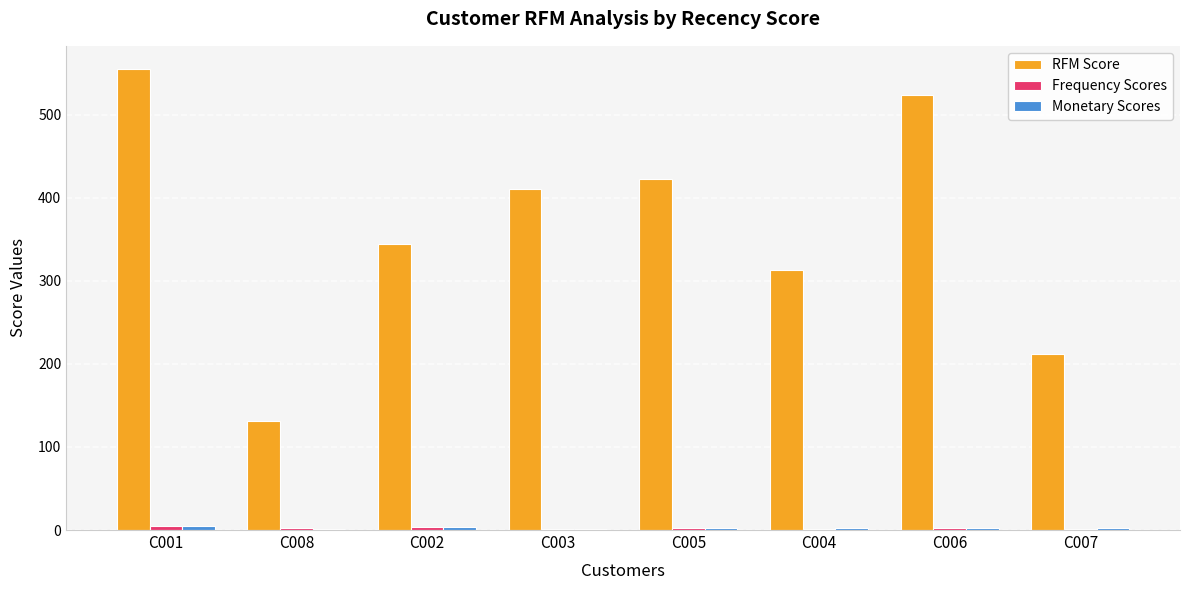

Are the bars horizontal?

No